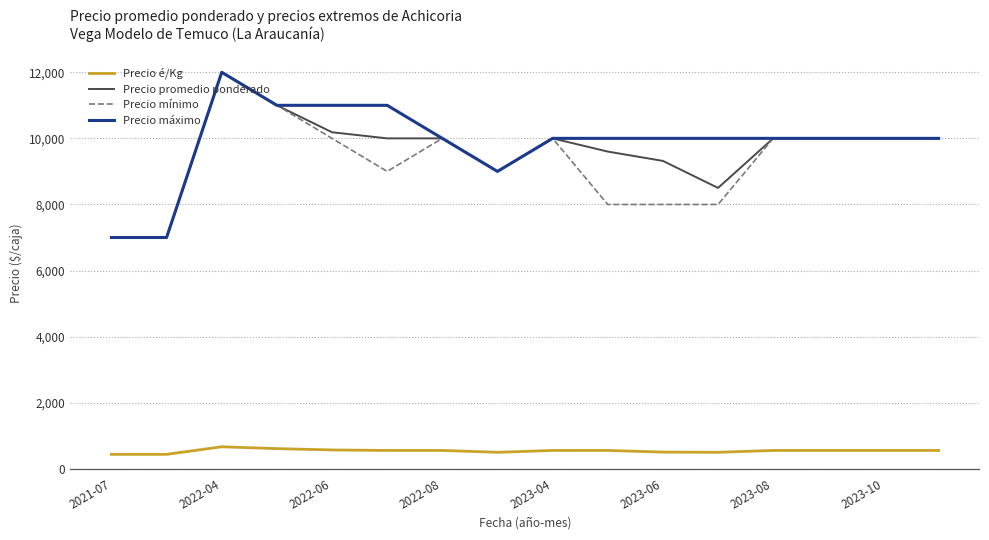

True or false: Precio é/Kg and Precio máximo intersect in this chart.

False